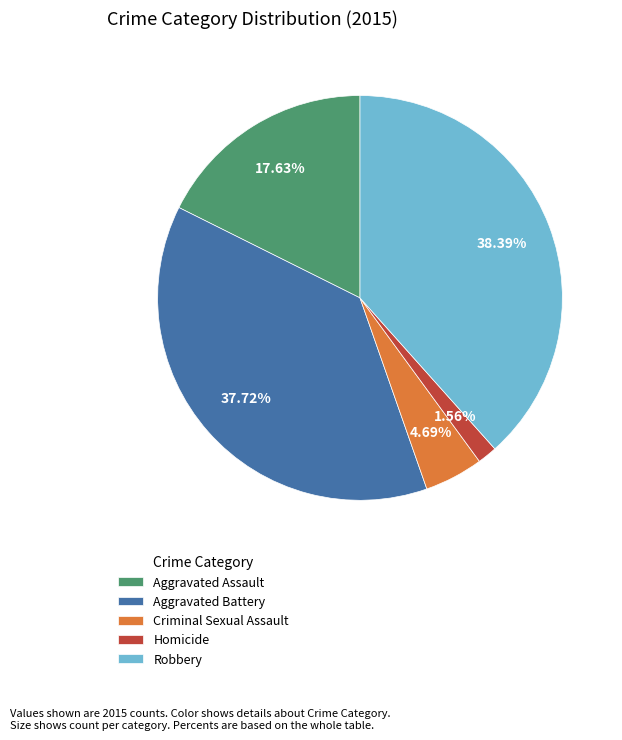

Is there a majority slice in this chart?

No